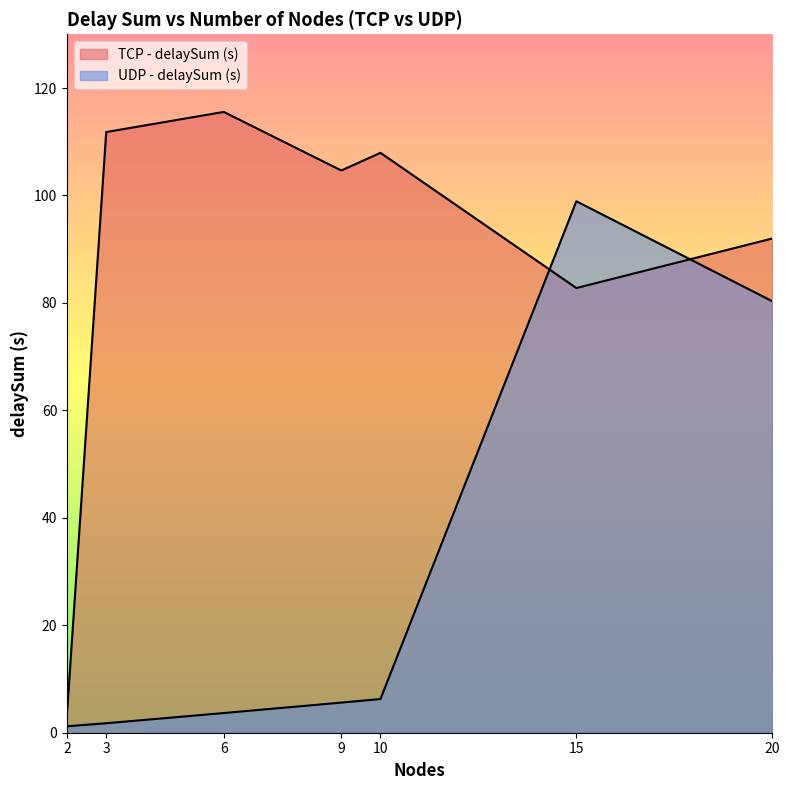

How many interior local peaks does the TCP - delaySum (s) series have?

2